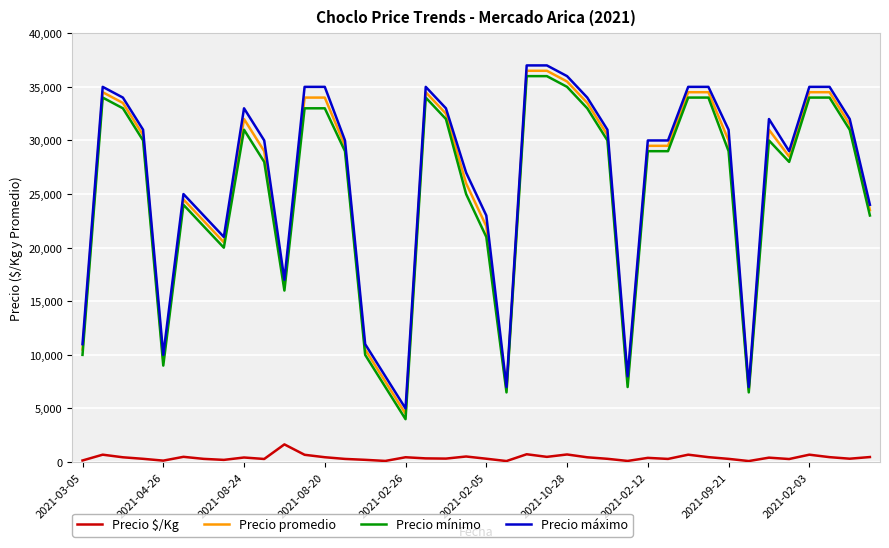

What are all the series names shown in the legend?

Precio $/Kg, Precio promedio, Precio mínimo, Precio máximo